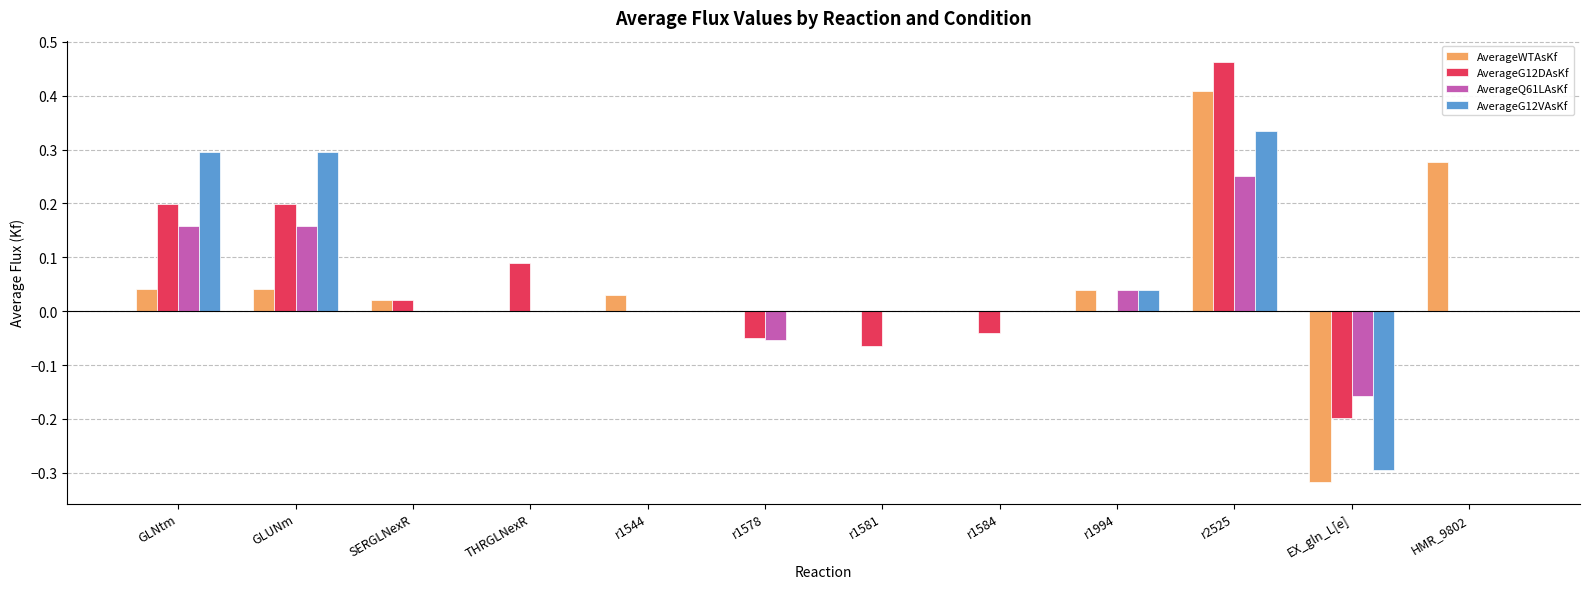

Where does the AverageQ61LAsKf series first go above 0?

GLNtm